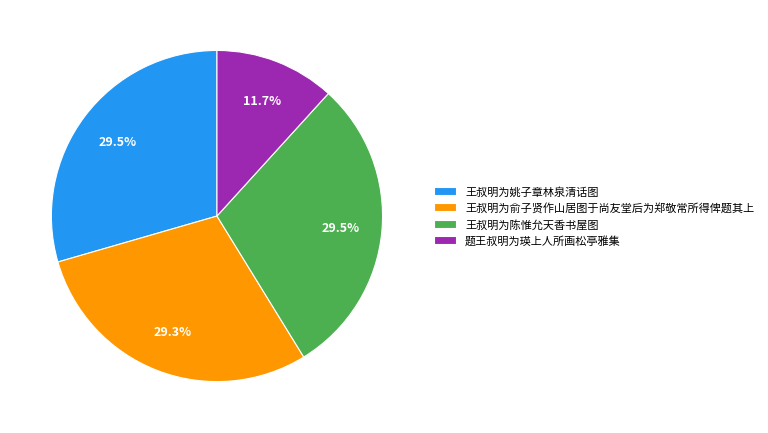

To the nearest percent, what percentage of the pie is 王叔明为俞子贤作山居图于尚友堂后为郑敬常所得俾题其上?

29%